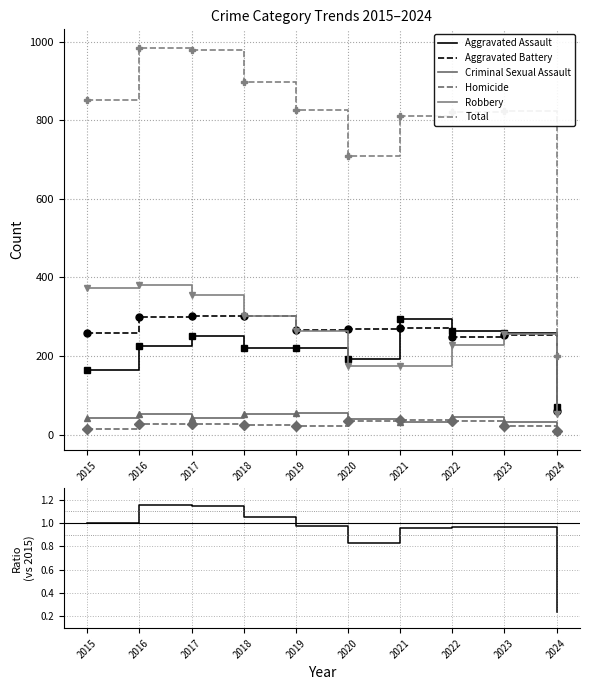

Where is the first local minimum for Homicide?

2019